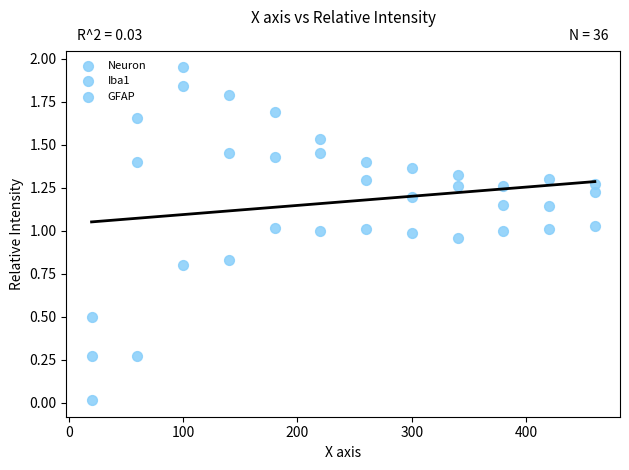

Count the number of points in this scatter plot.

36